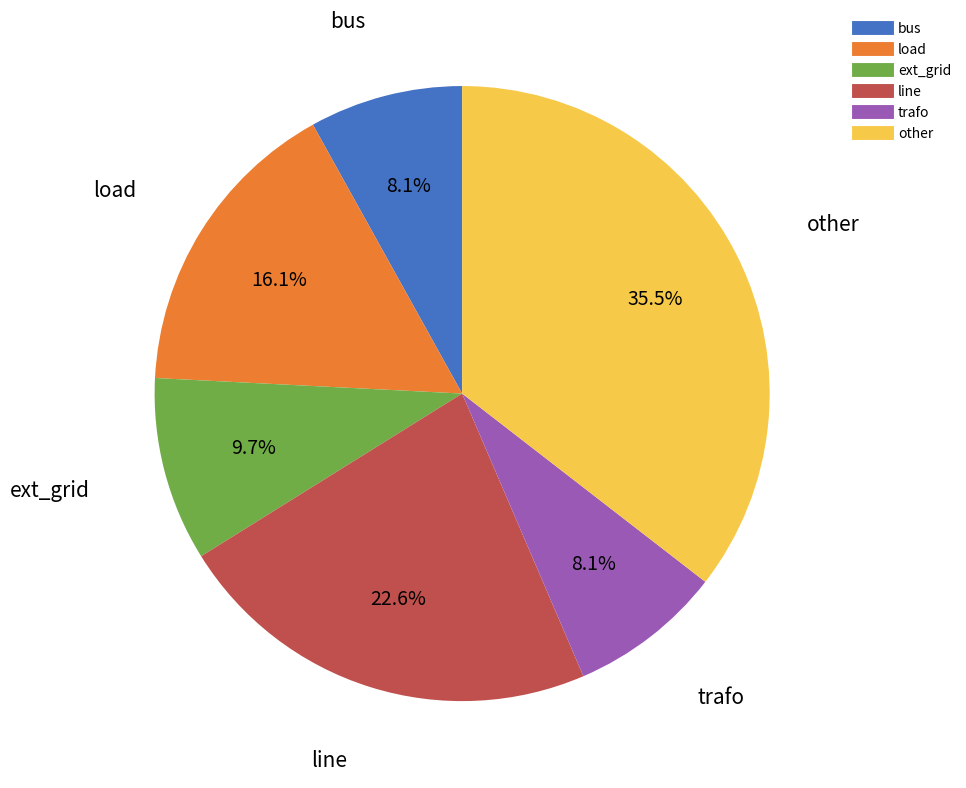

To the nearest percent, what is the average slice percentage?

17%